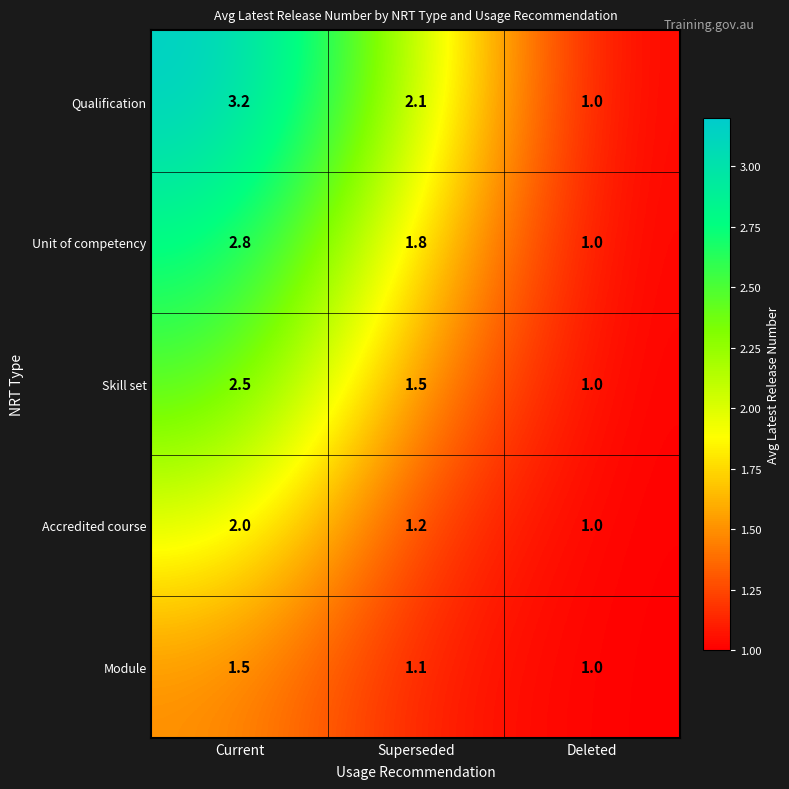

What is the difference between the second highest and minimum values in the Unit of competency series?

0.8